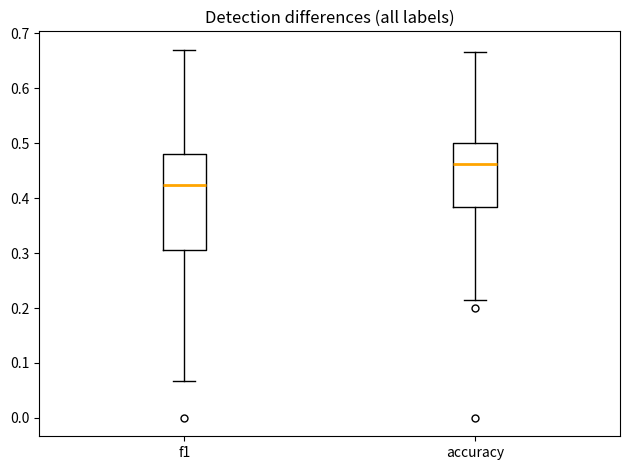

Reading left to right, read every box against the y-axis: the position of its median line, the range the box covers, and the ends of its whiskers. The values are not printed on the chart, so give them approximately, as read against the axis.

f1: median 0.42, box 0.30 to 0.48, whiskers 0.07 to 0.67
accuracy: median 0.46, box 0.38 to 0.50, whiskers 0.21 to 0.67